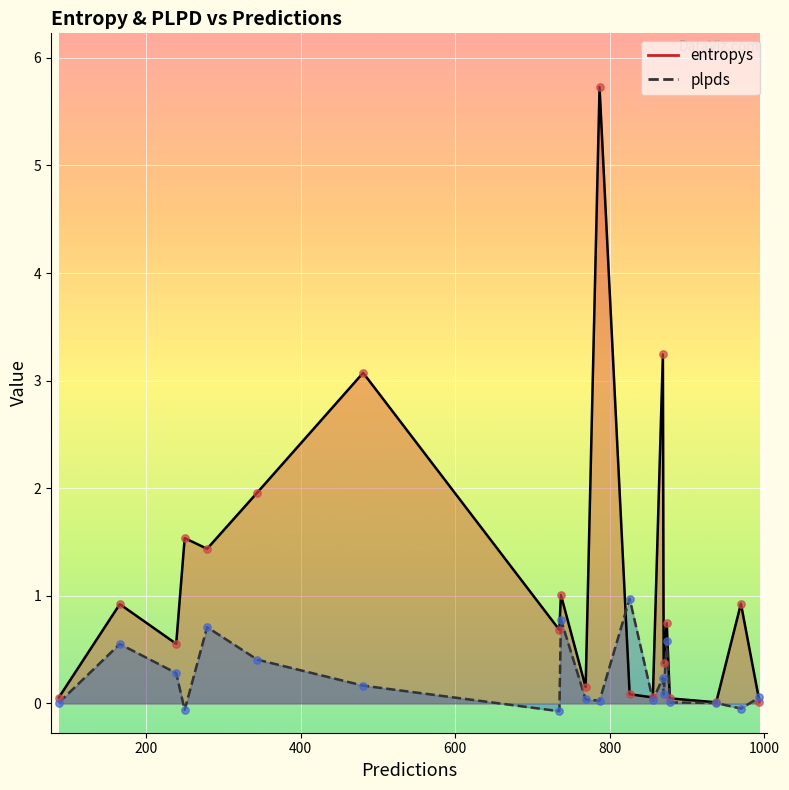

Is the value of plpds at 826 greater than the value of entropys at 87?

Yes